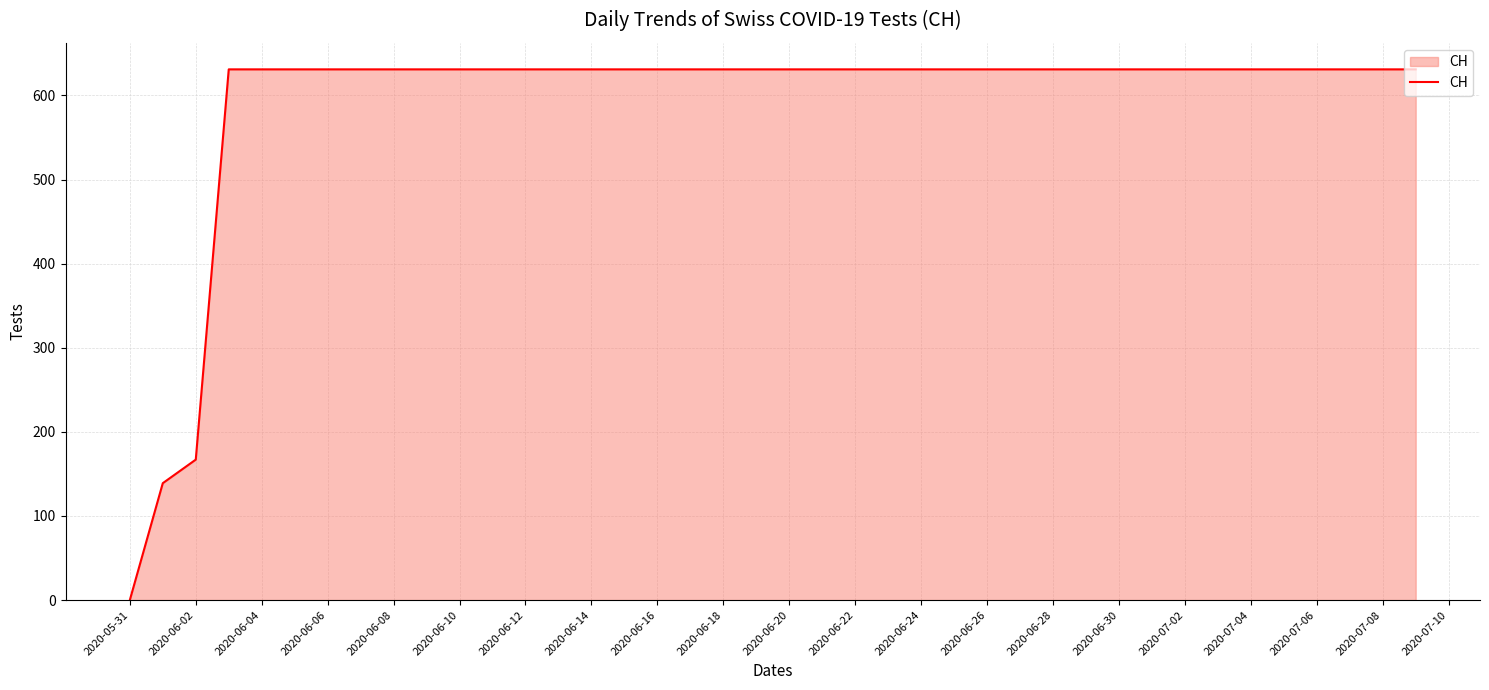

What is the average value?

591